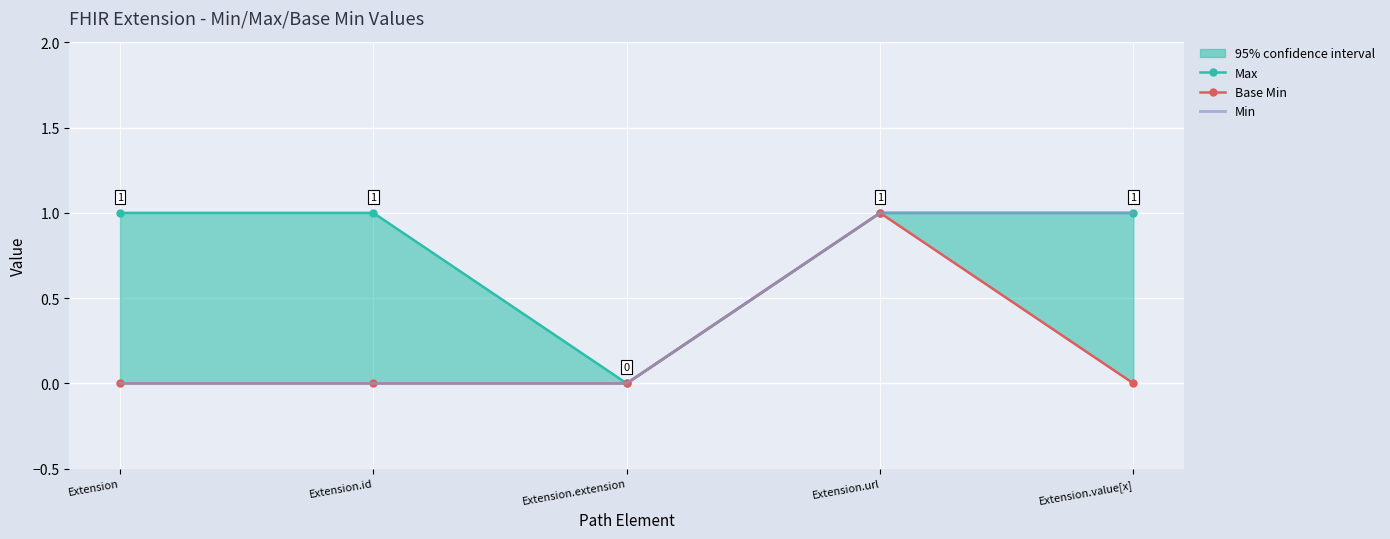

What is the difference between the maximum and minimum values in the Min series?

1